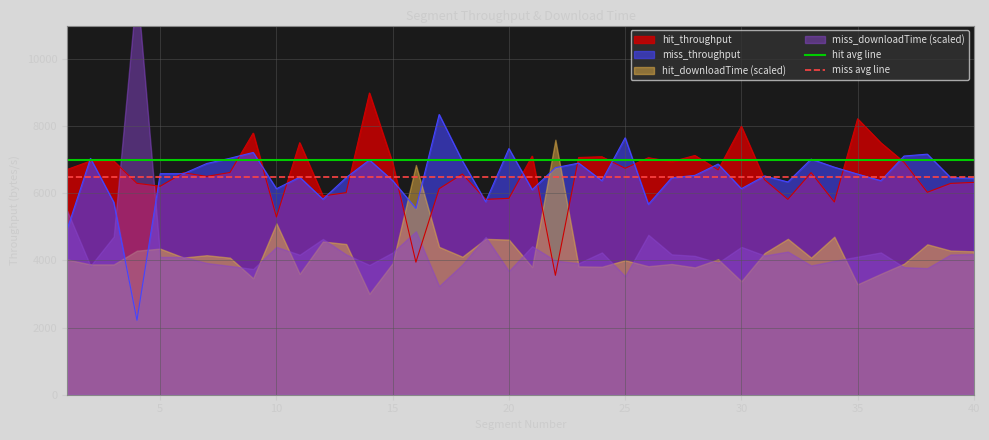

What is the average value of the hit avg line series?

7000